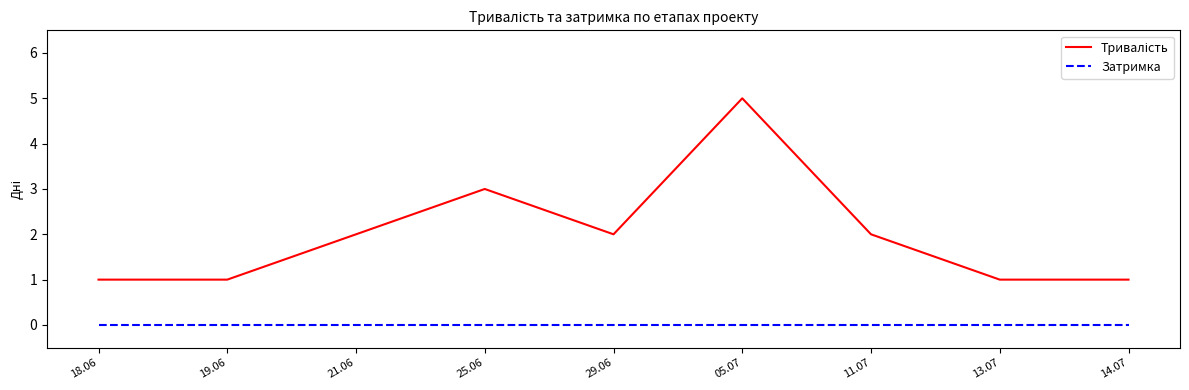

Does the chart display data point markers on the line(s)?

No